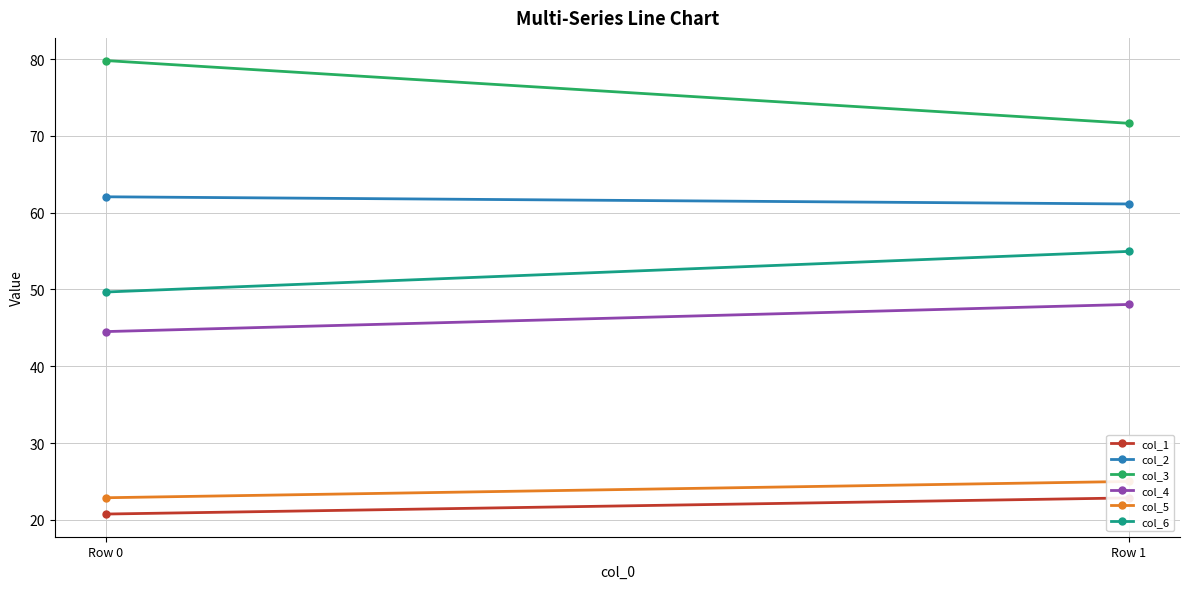

Count the col_1 values in the range 20 to 22.

1